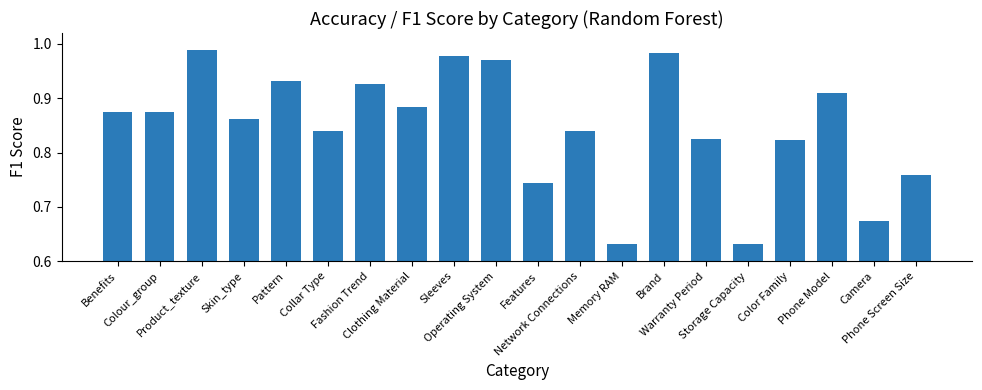

What is the difference between the maximum and minimum values?

0.4